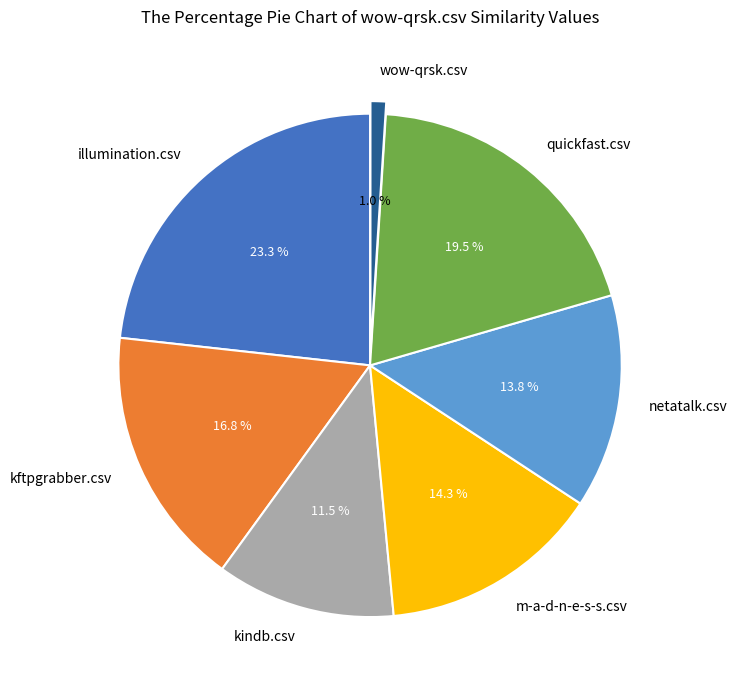

Is it true that wow-qrsk.csv is 11% of the pie?

False